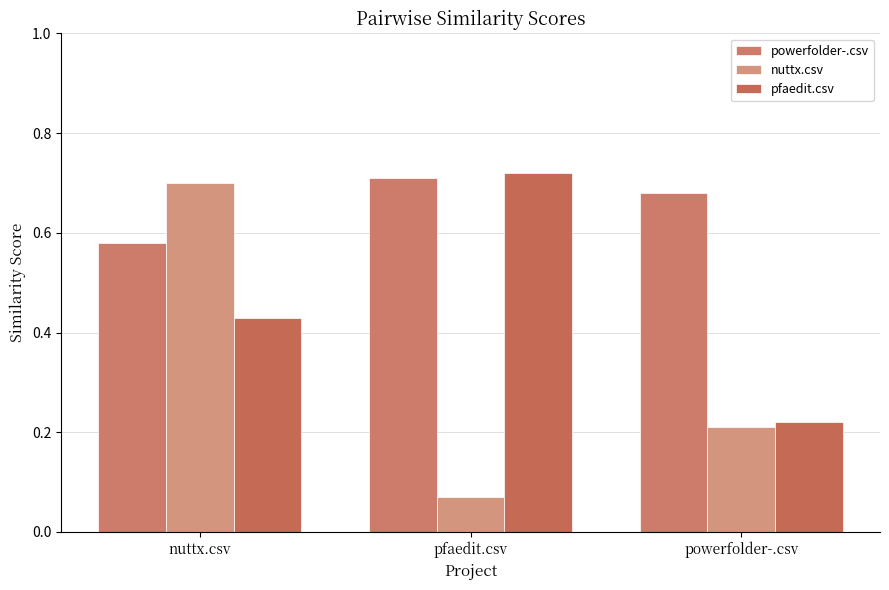

At how many categories does at least one series exceed 0?

3